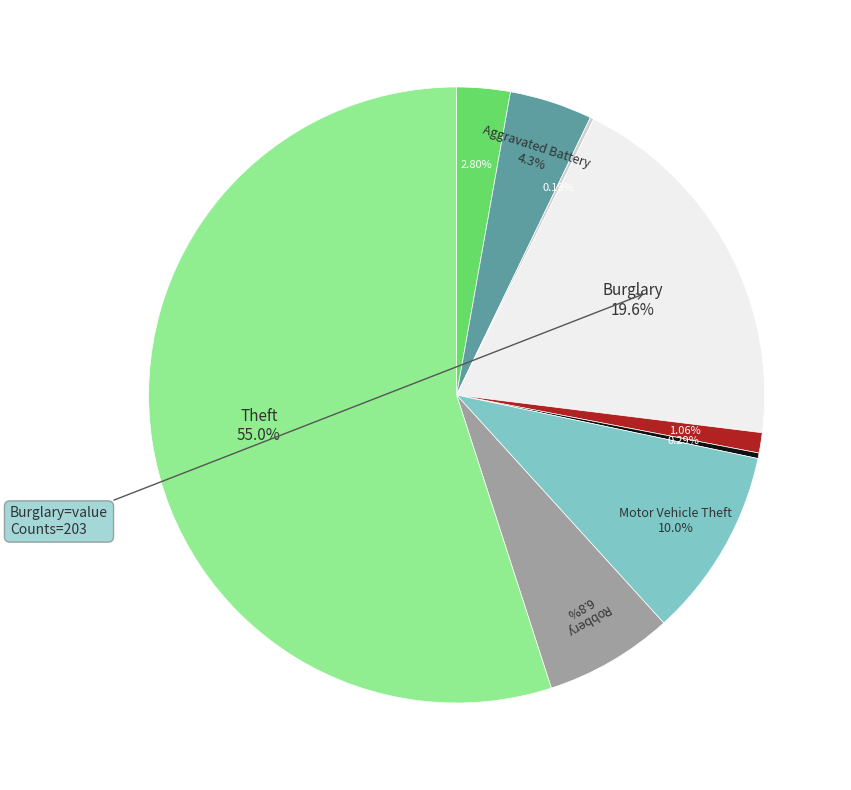

Does any single category account for the majority?

Yes